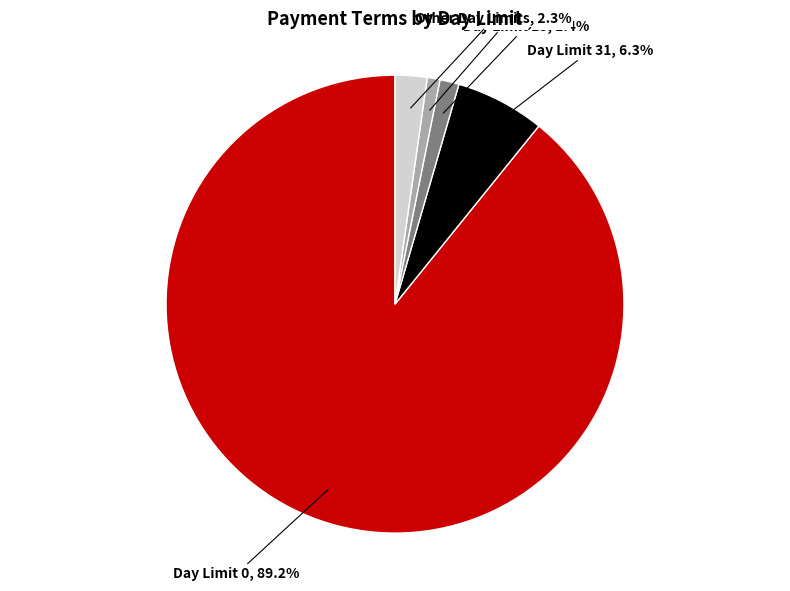

Is there any slice that represents more than half of the pie?

Yes